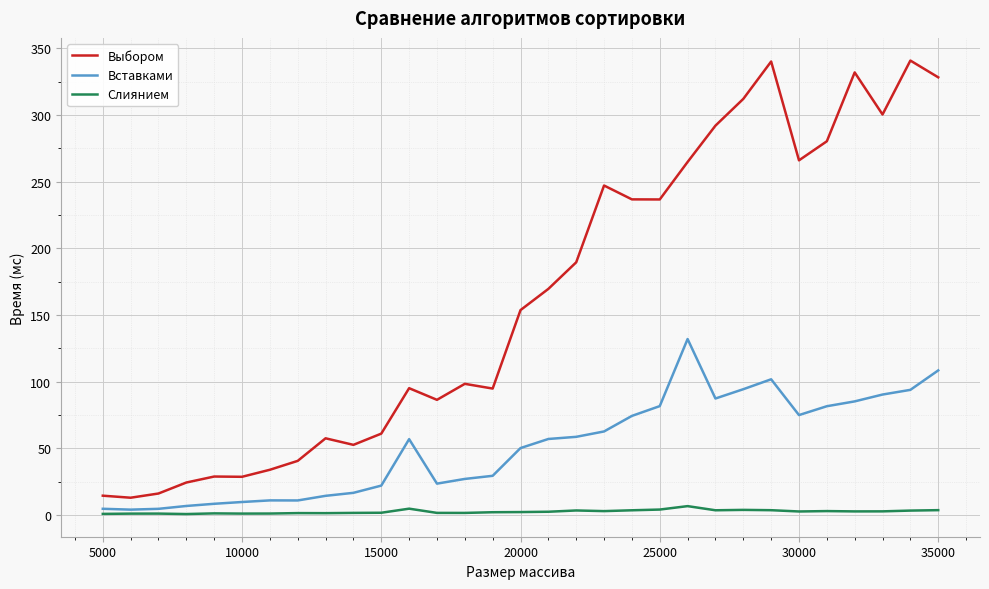

Which series has the largest range (max minus min)?

Выбором